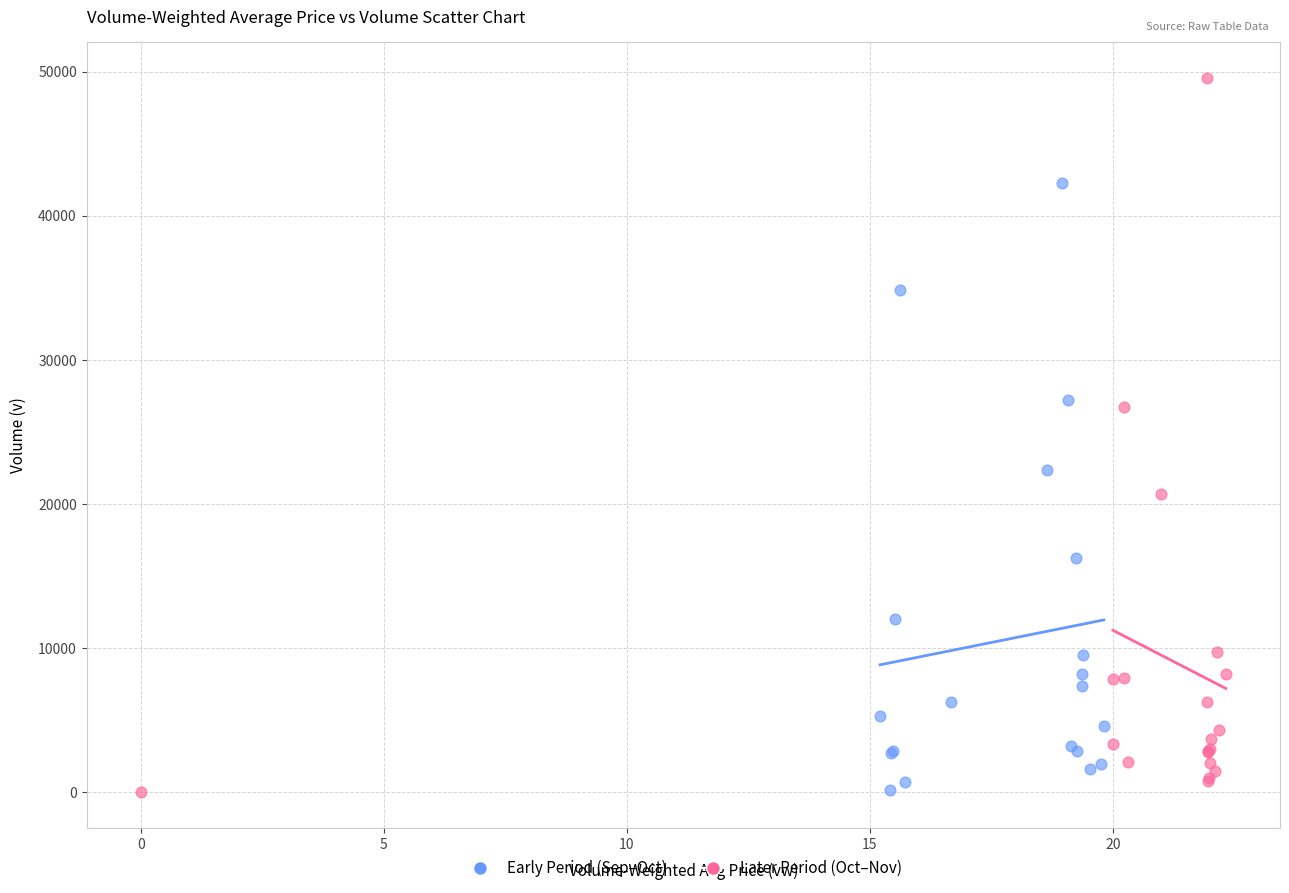

Which series contains the highest Y value?

Later Period (Oct–Nov)